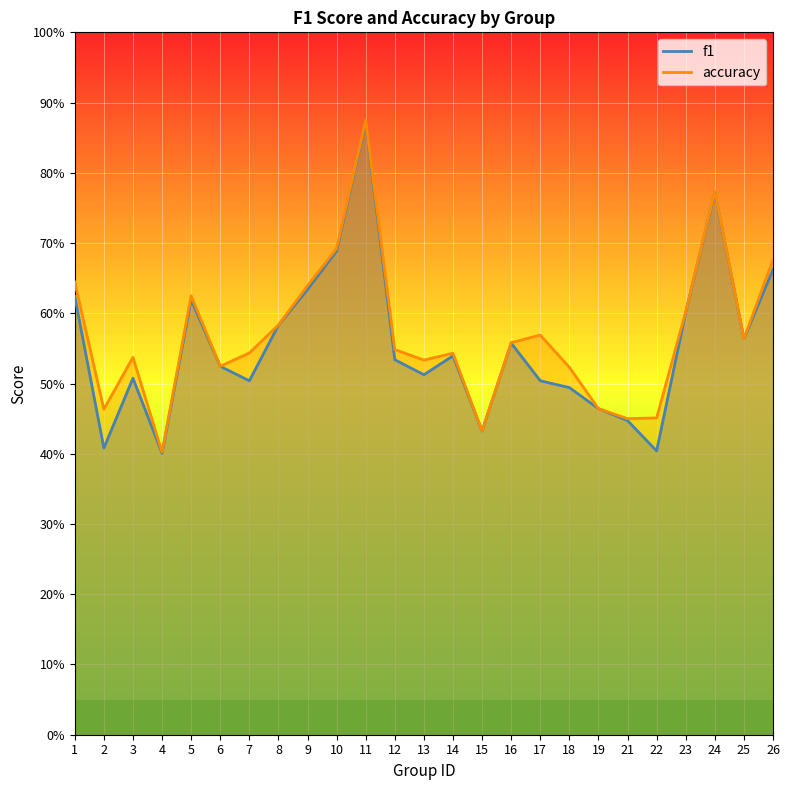

Reading right to left, transcribe all the data shown in this chart.

f1: 0.7	0.6	0.8	0.6	0.4	0.4	0.5	0.5	0.5	0.6	0.4	0.5	0.5	0.5	0.9	0.7	0.6	0.6	0.5	0.5	0.6	0.4	0.5	0.4	0.6
accuracy: 0.7	0.6	0.8	0.6	0.5	0.5	0.5	0.5	0.6	0.6	0.4	0.5	0.5	0.5	0.9	0.7	0.6	0.6	0.5	0.5	0.6	0.4	0.5	0.5	0.6